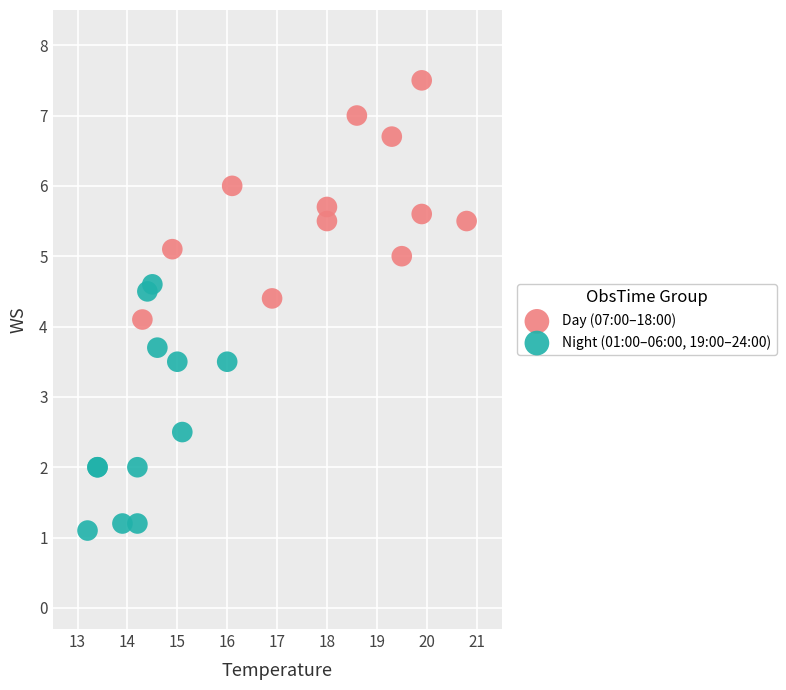

Which series reaches the minimum Y coordinate?

Night (01:00–06:00, 19:00–24:00)